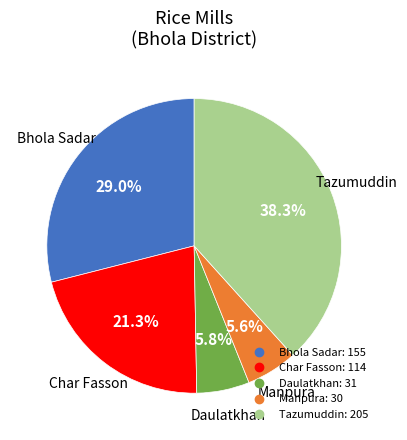

To the nearest percent, what is the difference between the largest and smallest slice percentages?

33%